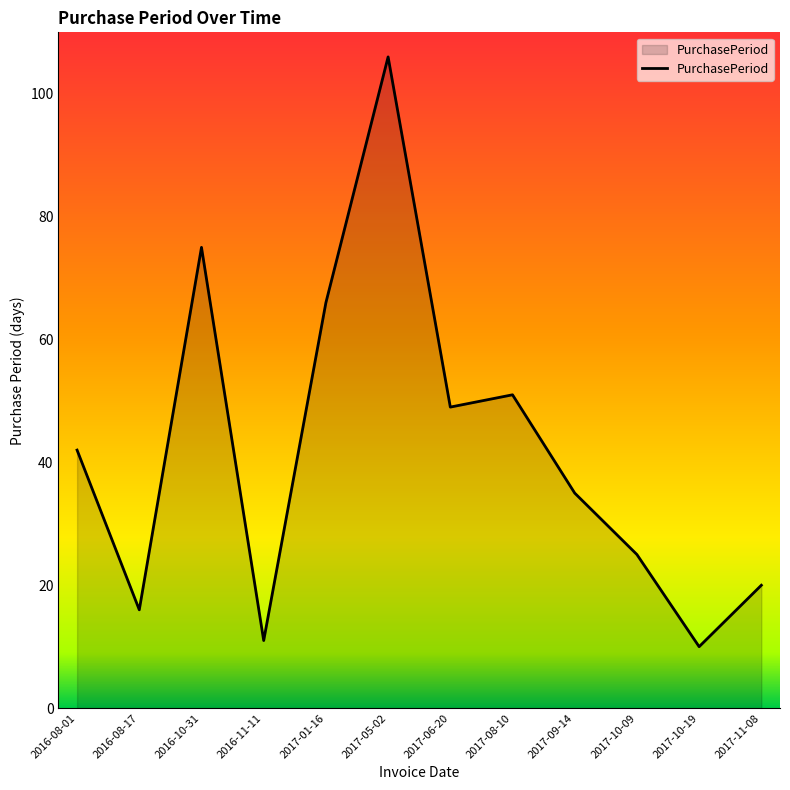

True or false: the data shows 28 at 2016-08-17.

False